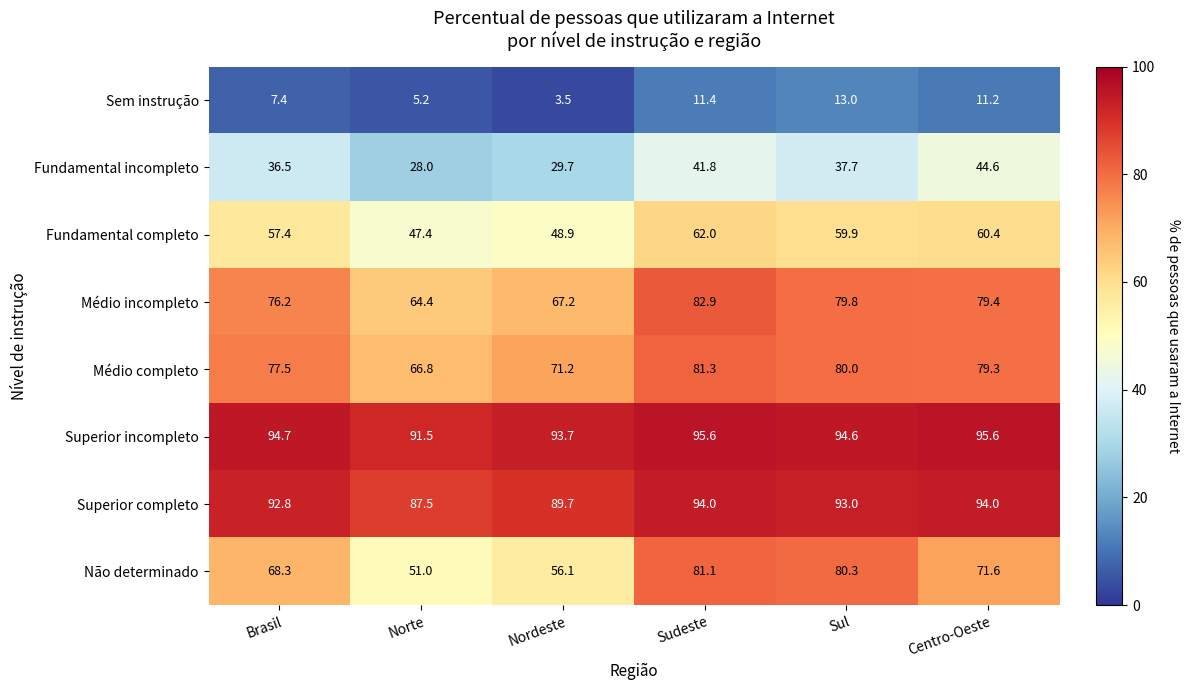

Between Nordeste and Sudeste, which series saw the biggest shift?

Não determinado